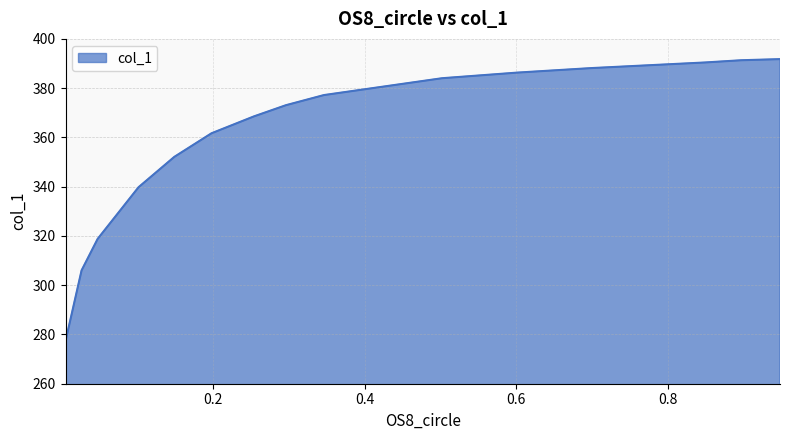

List the labels in order of value, smallest first.

0.0048, 0.026, 0.0472, 0.1012, 0.1484, 0.1975, 0.2534, 0.2958, 0.3459, 0.5019, 0.6012, 0.6985, 0.8487, 0.8969, 0.948